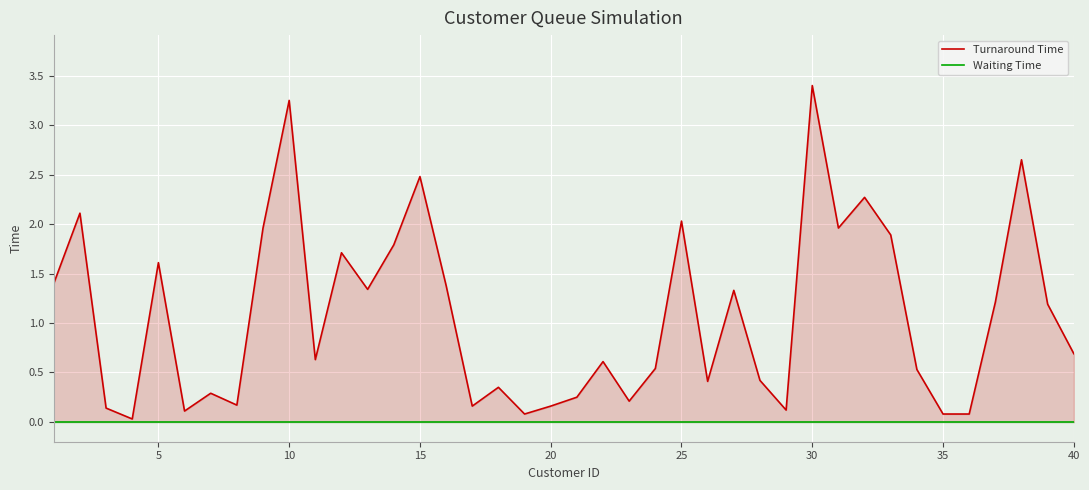

True or false: Waiting Time and Turnaround Time intersect in this chart.

False